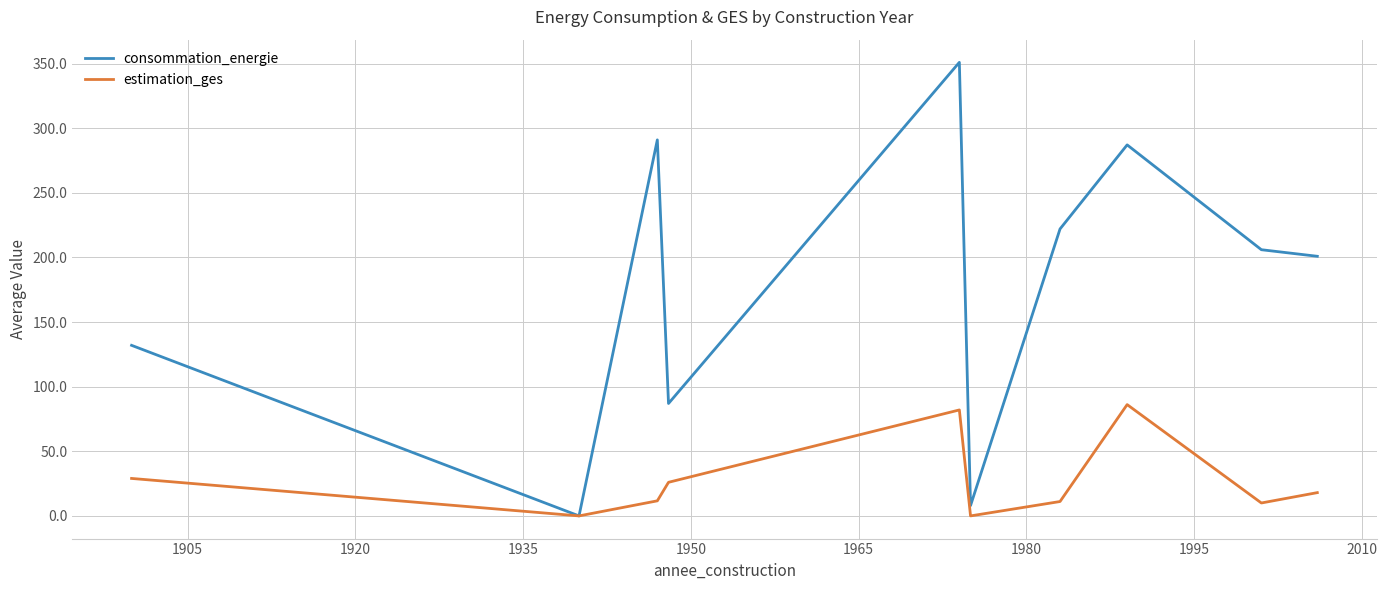

What is the greatest value displayed?

351.0